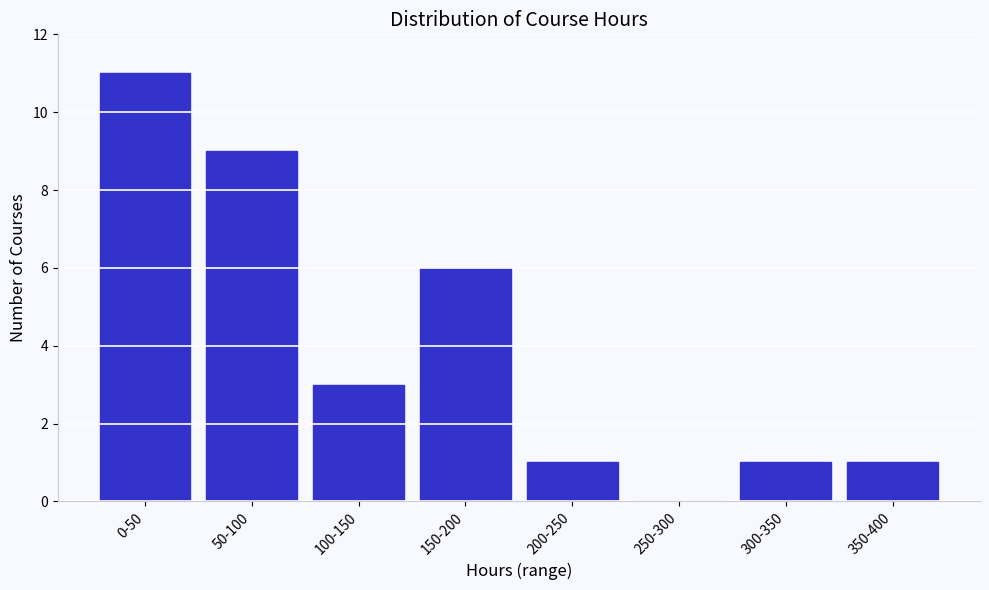

Reading left to right, list all the values displayed in this chart.

0-50=11	50-100=9	100-150=3	150-200=6	200-250=1	250-300=0	300-350=1	350-400=1